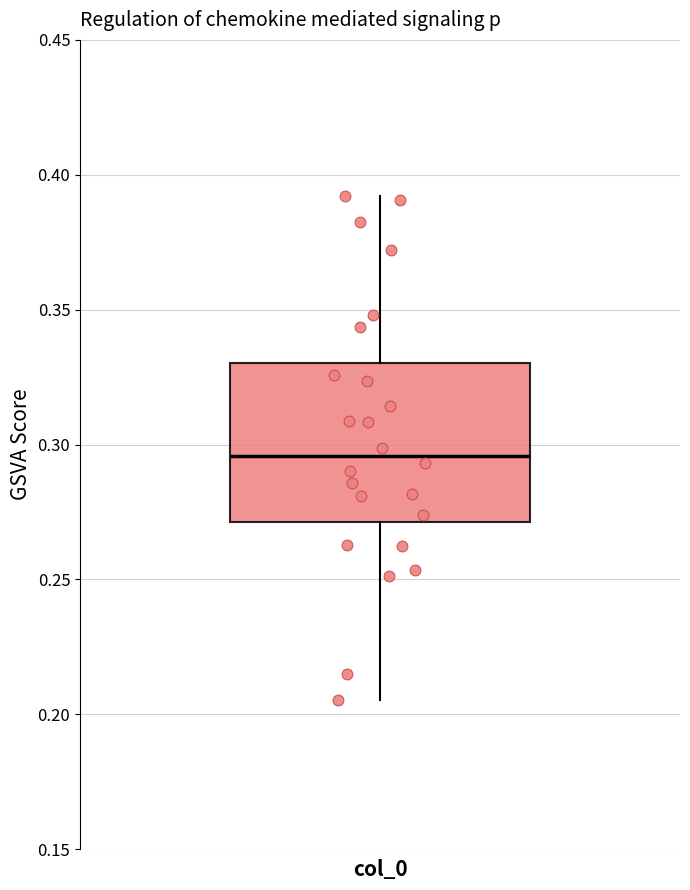

Transcribe this box plot: give where the median line is, the range the box spans, and where the two whiskers end, as read against the y-axis. The values are not printed on the chart, so give them approximately, as read against the axis.

median 0.295, box 0.270 to 0.330, whiskers 0.205 to 0.390